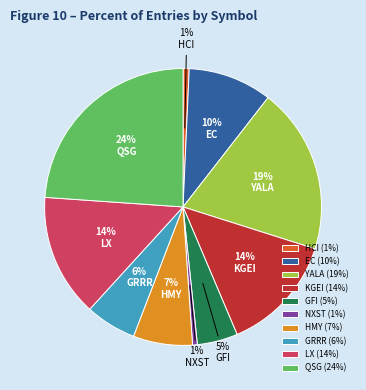

Combined, do HMY and GRRR account for over 50%?

No